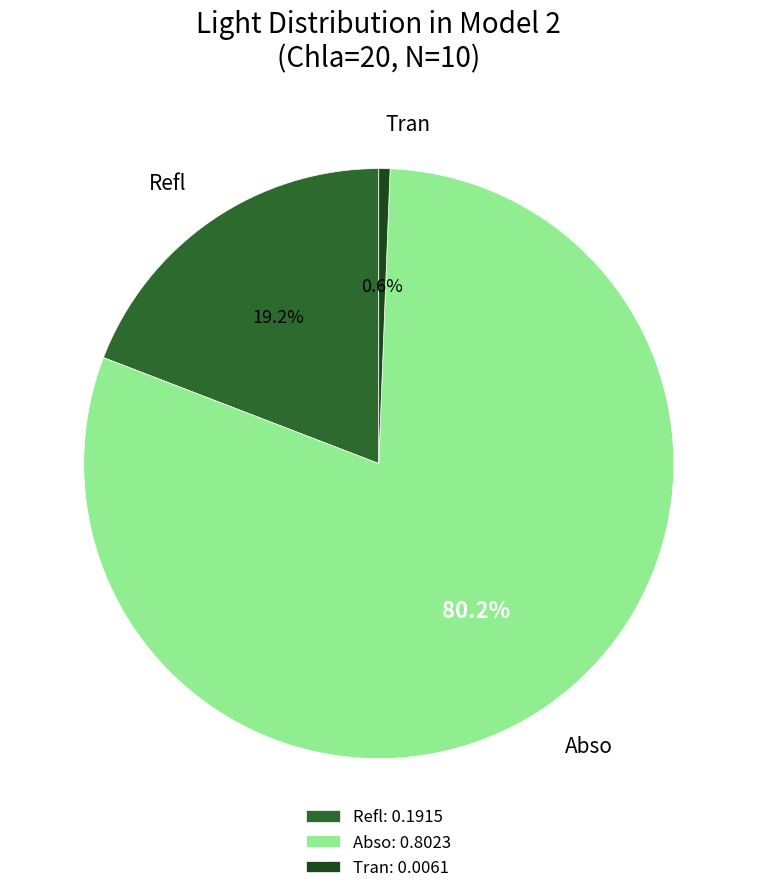

What is the total percentage of Tran and Refl?

19.8%